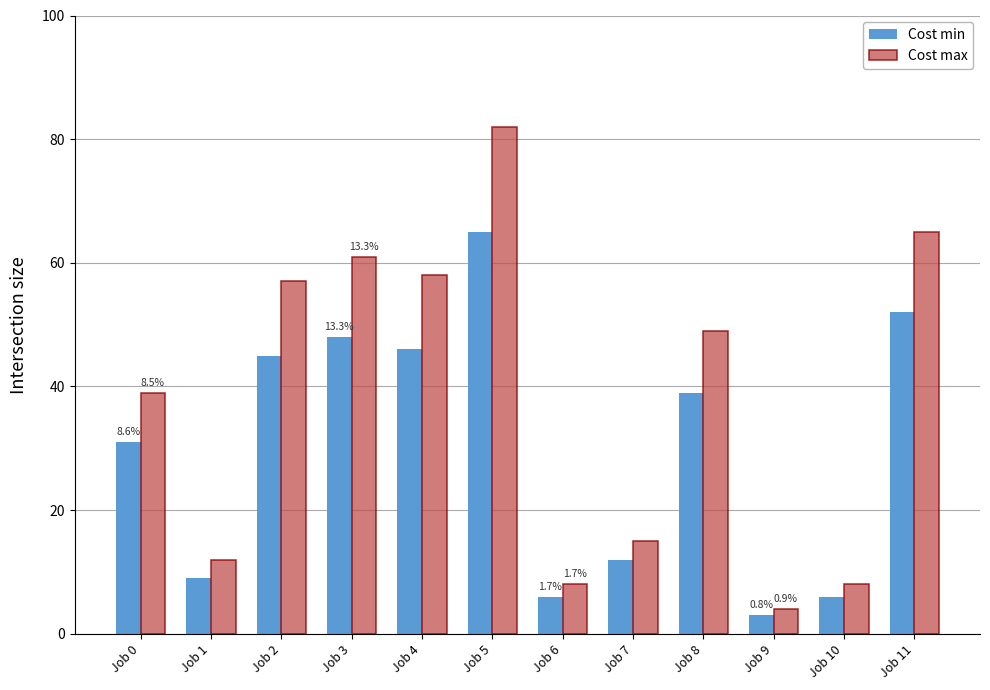

The value of Cost min at Job 5 is 65. True or false?

True